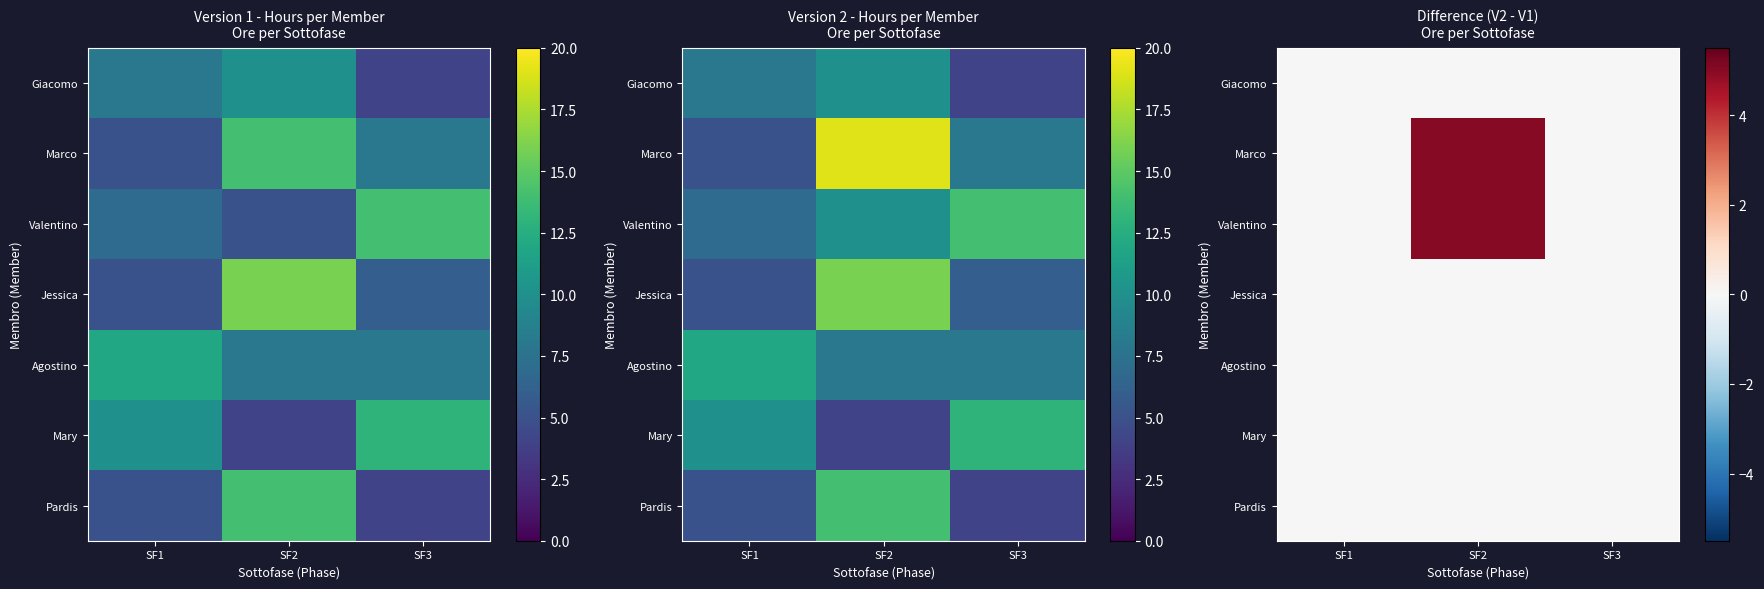

How many distinct data groups are displayed?

7